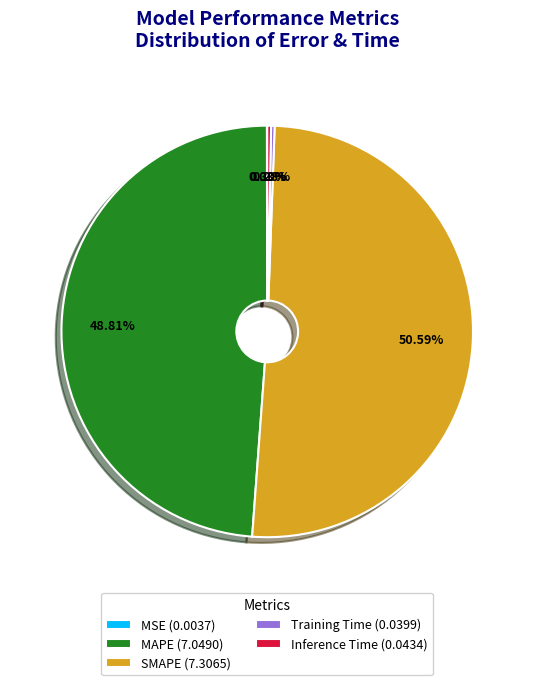

Do Inference Time (0.0434) and MAPE (7.0490) together represent more than half of the pie?

No